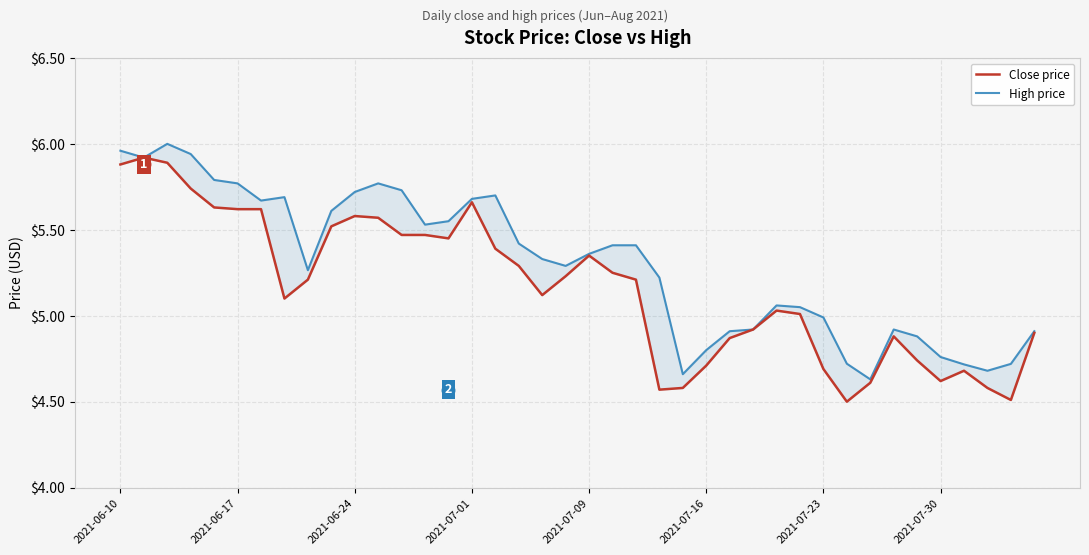

Reading left to right, extract all data points from this chart.

Close price: 5.9	5.9	5.9	5.7	5.6	5.6	5.6	5.1	5.2	5.5	5.6	5.6	5.5	5.5	5.5	5.7	5.4	5.3	5.1	5.2	5.3	5.2	5.2	4.6	4.6	4.7	4.9	4.9	5.0	5.0	4.7	4.5	4.6	4.9	4.7	4.6	4.7	4.6	4.5	4.9
High price: 6.0	5.9	6.0	5.9	5.8	5.8	5.7	5.7	5.3	5.6	5.7	5.8	5.7	5.5	5.5	5.7	5.7	5.4	5.3	5.3	5.4	5.4	5.4	5.2	4.7	4.8	4.9	4.9	5.1	5.0	5.0	4.7	4.6	4.9	4.9	4.8	4.7	4.7	4.7	4.9